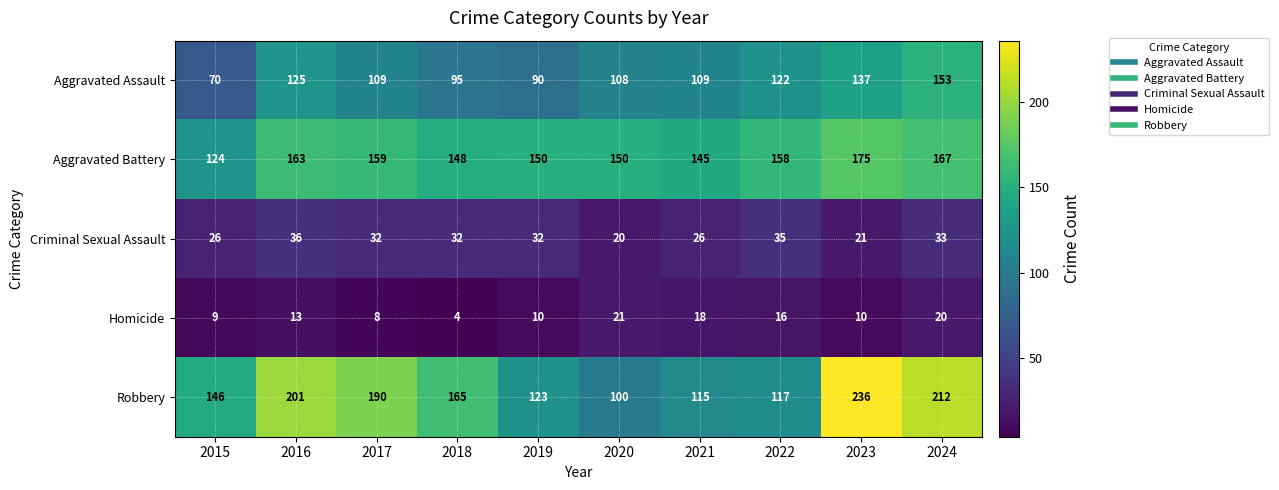

What is the sum of all Robbery values?

1605